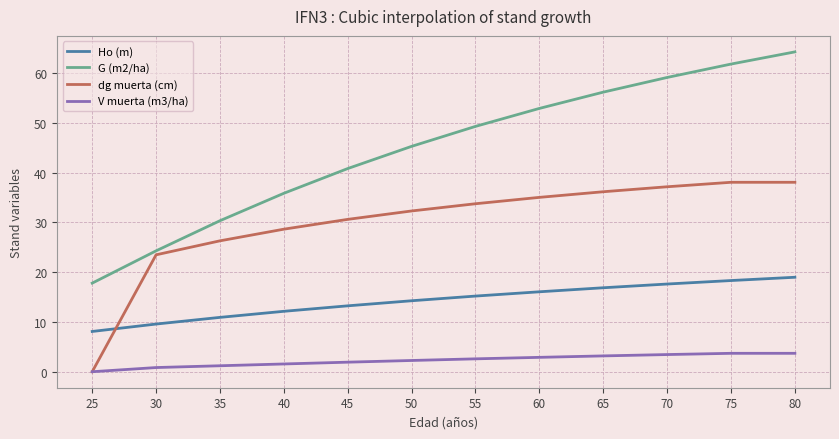

True or false: G (m2/ha) has a value of 56.2 at 65.

True